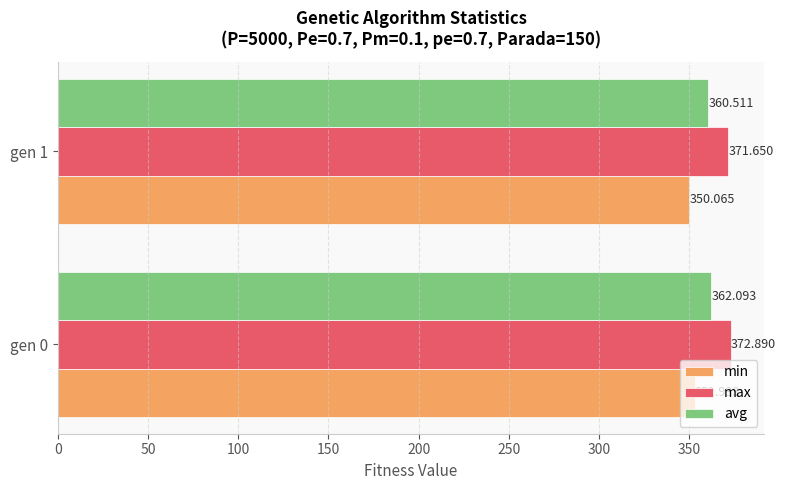

What is the average value of the avg series?

361.3